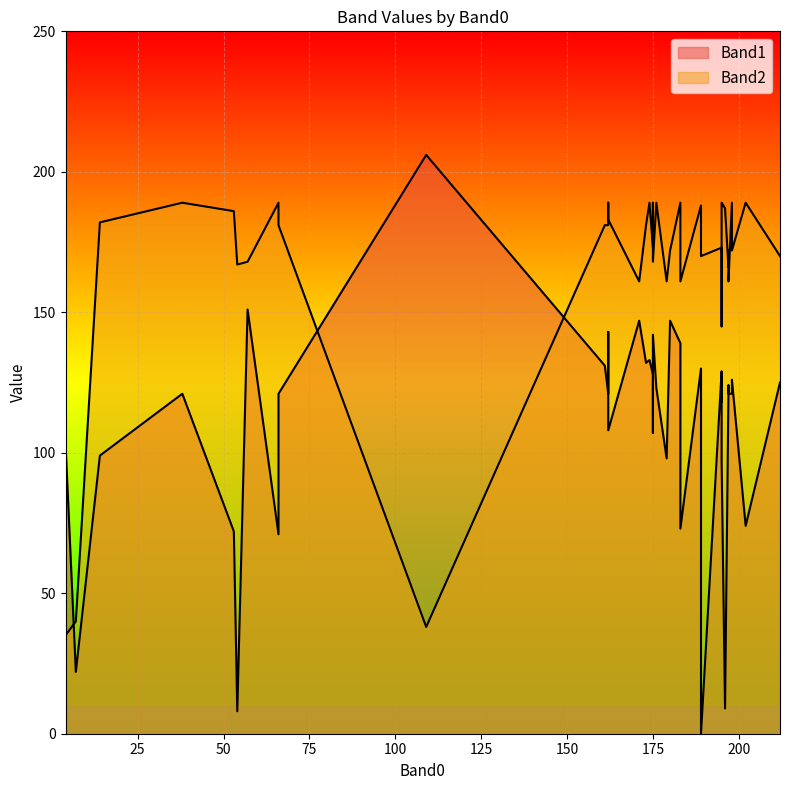

At which category does the chart reach its minimum across all series?

189